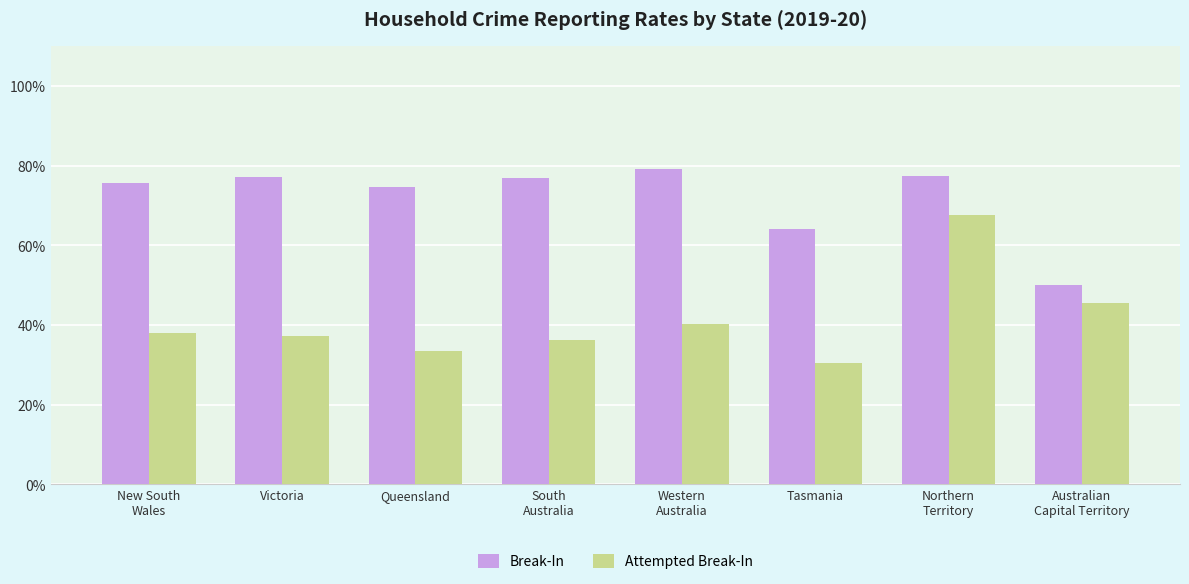

At which category does the chart reach its minimum across all series?

Tasmania